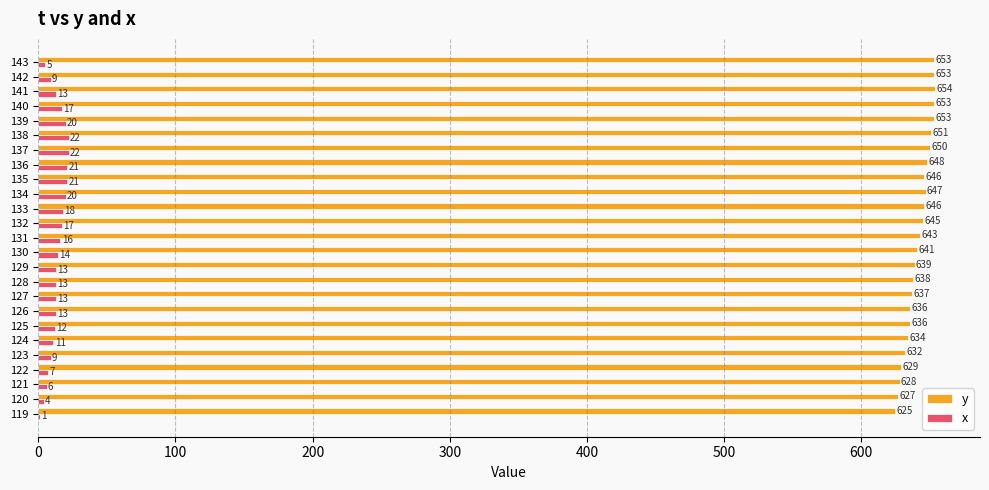

What is the sum of all x values?

337